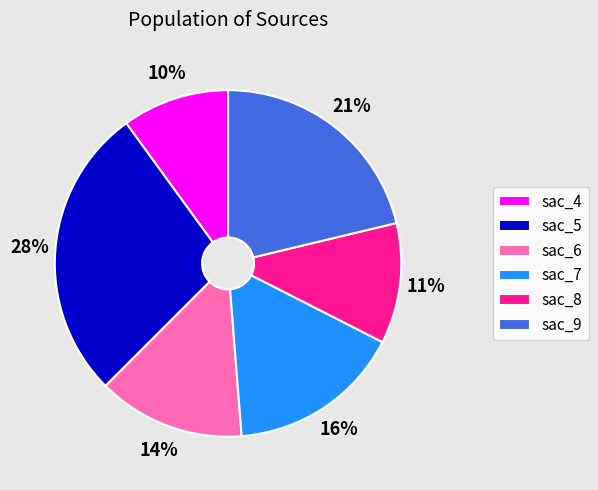

Which slice is the largest?

sac_5